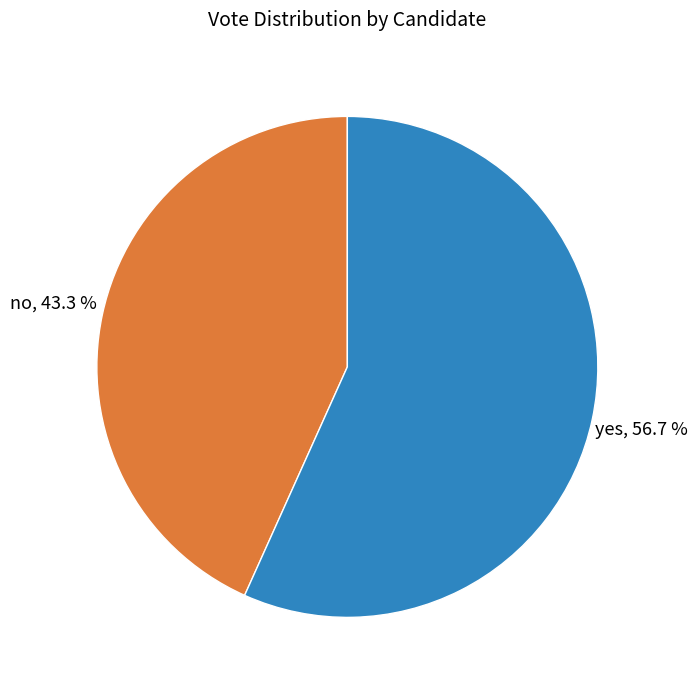

Between yes and no, which is larger?

yes